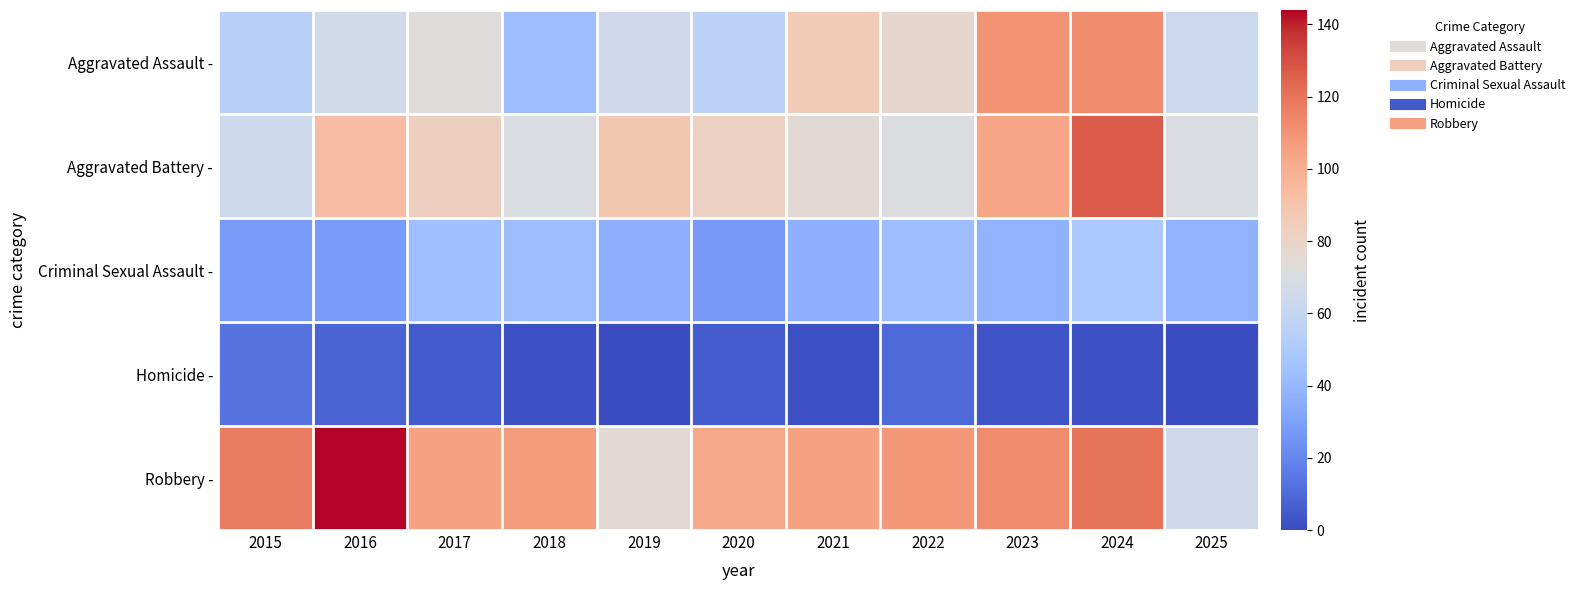

Which series has the largest range (max minus min)?

Robbery -